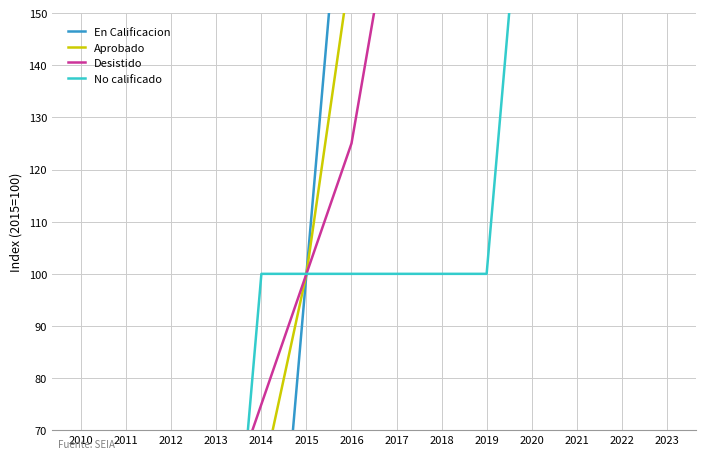

Which series ends up on top after the final intersection of Aprobado and En Calificacion?

Aprobado